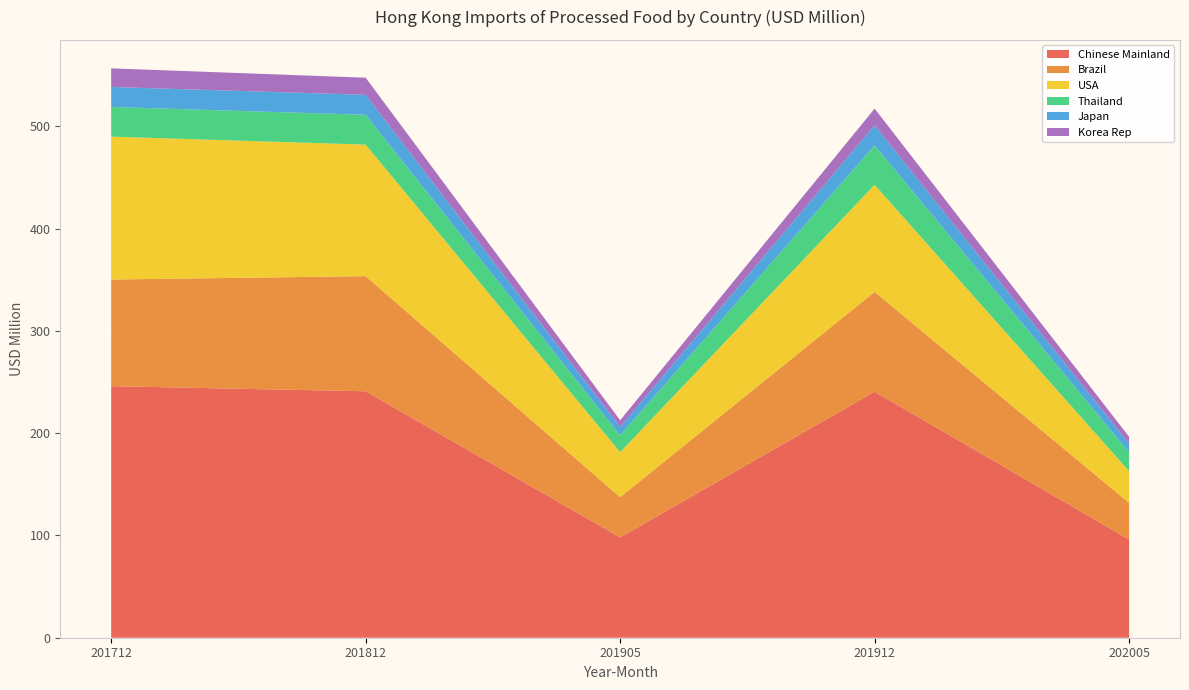

Reading right to left, extract all data points from this chart.

Chinese Mainland: 96.0	240.5	98.1	240.9	245.9
Brazil: 35.8	97.5	39.3	112.5	104.3
USA: 31.0	104.7	44.1	128.6	139.7
Thailand: 18.4	38.6	16.4	29.1	29.0
Japan: 8.5	19.7	8.2	19.5	19.5
Korea Rep: 6.7	16.3	6.5	16.8	18.2